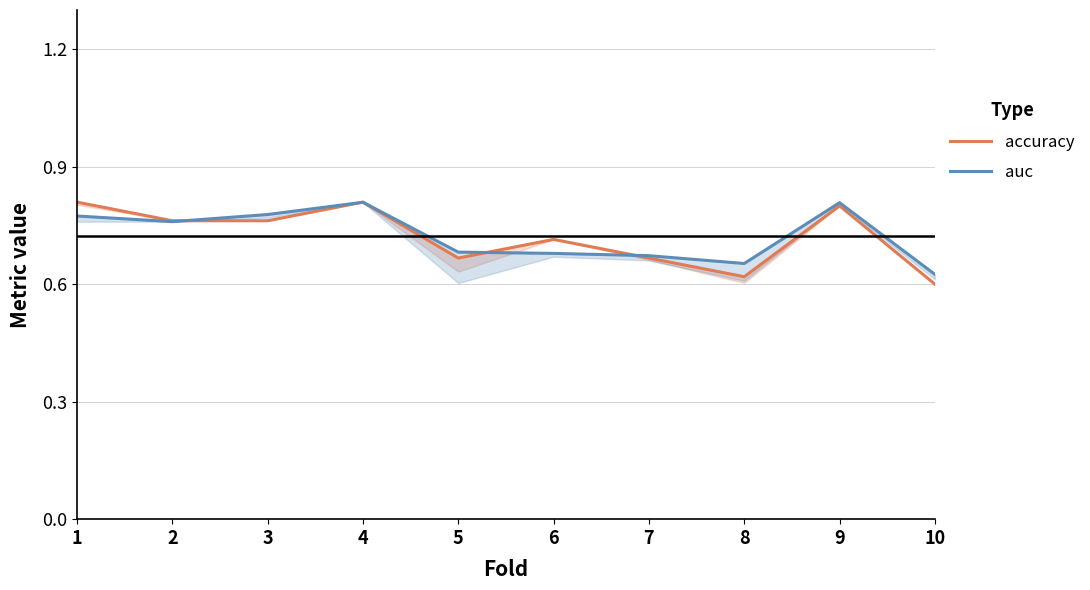

What is the greatest value displayed?

0.8